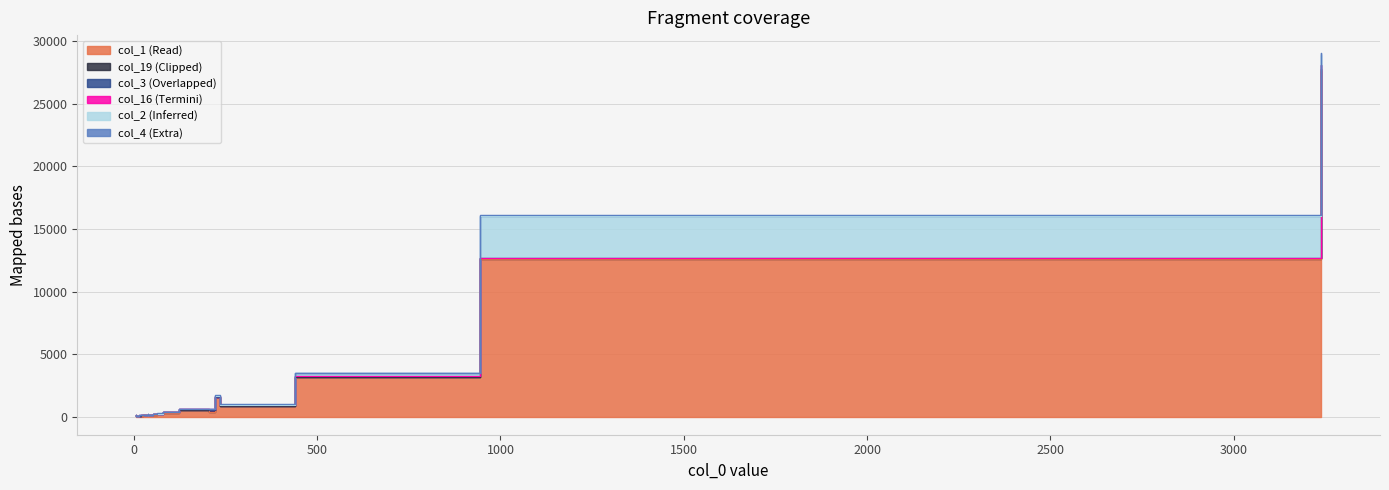

True or false: col_3 has a value of 4 at 8.

True